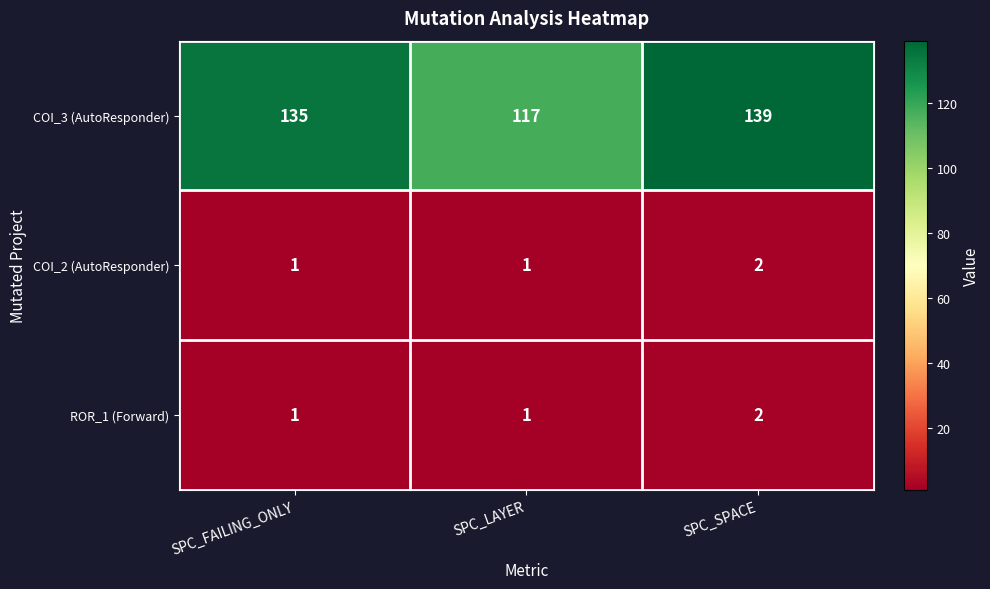

Is it true that COI_2 (AutoResponder) equals 1 at SPC_FAILING_ONLY?

True